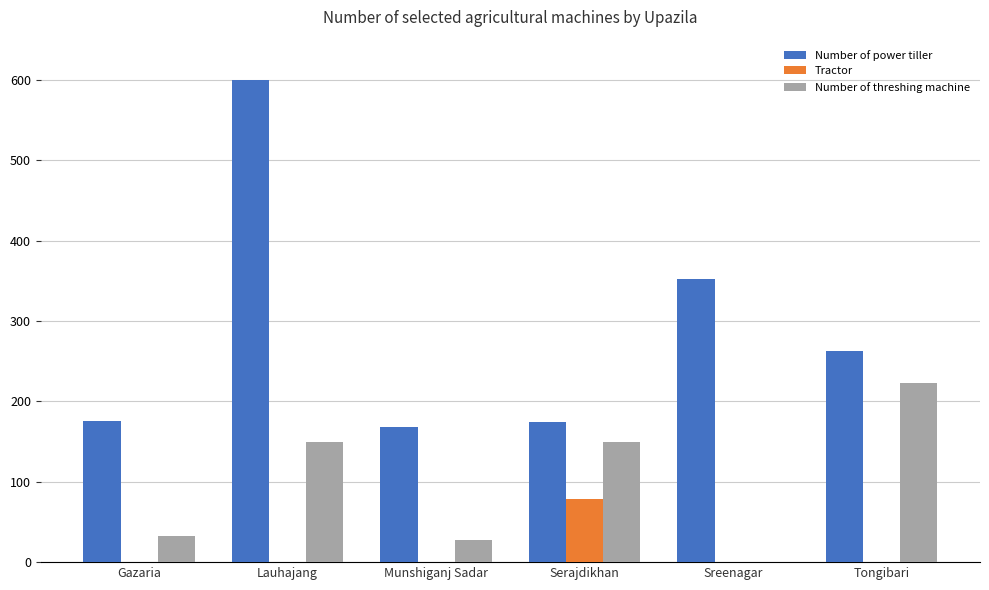

How many categories are shown in the chart?

6